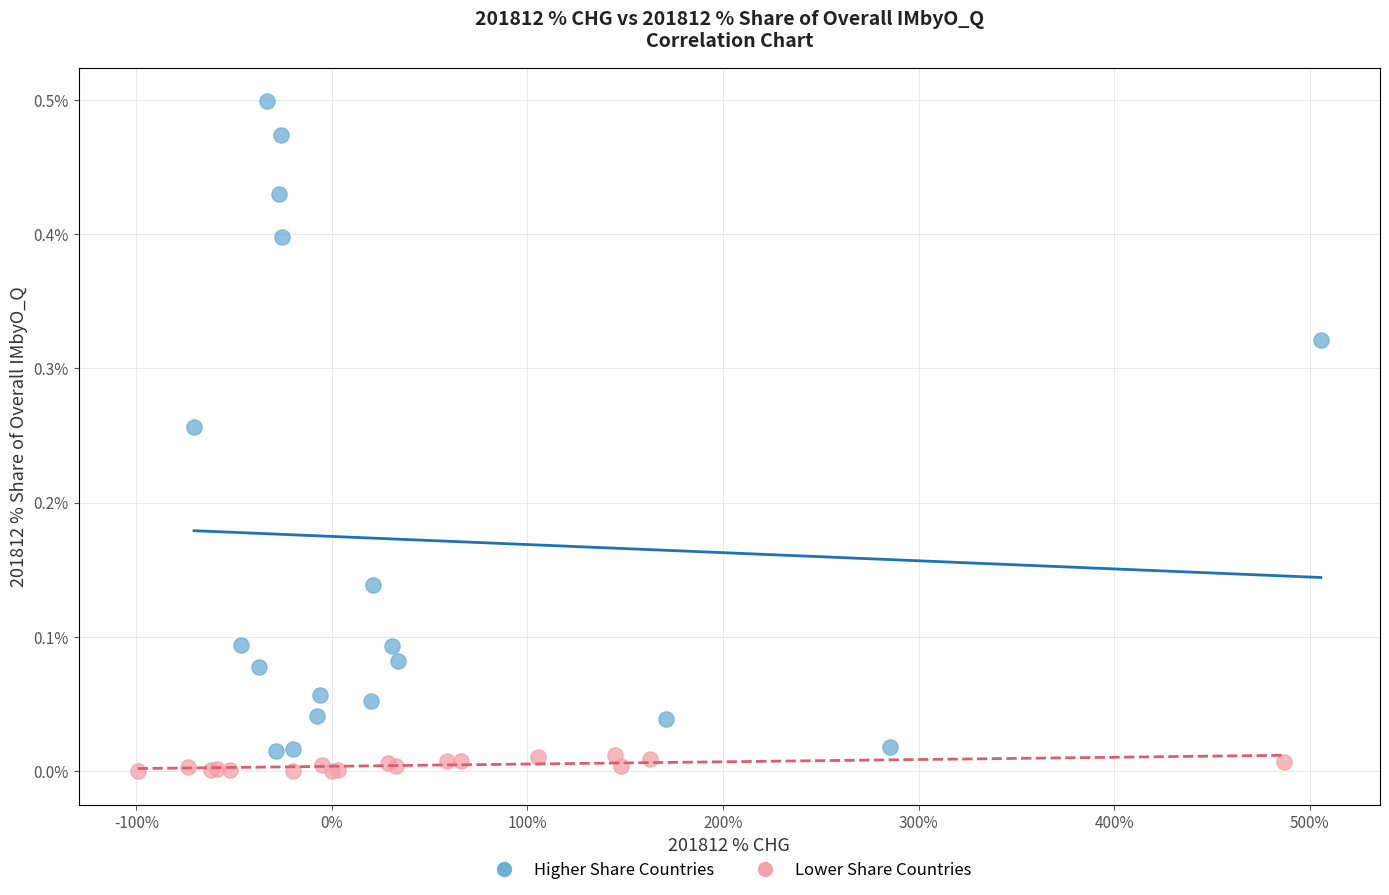

Which series has the largest Y range (max minus min)?

Higher Share Countries